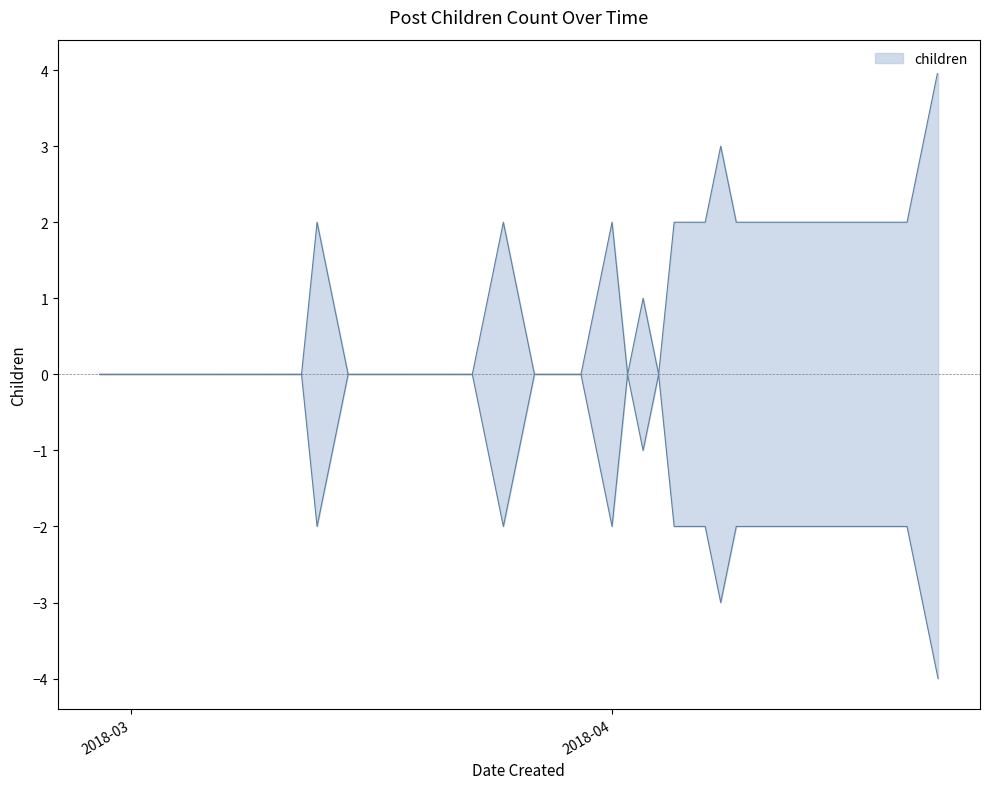

Is it true that the value at 2018-03-26 is 2?

False